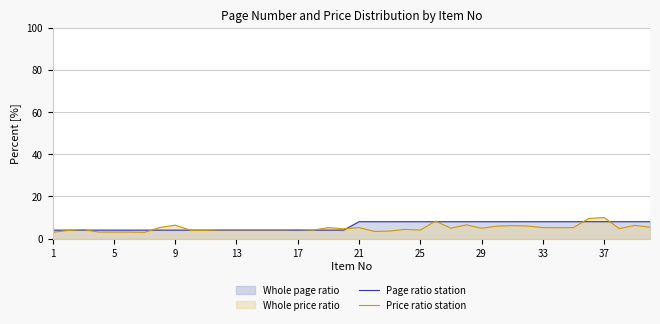

True or false: Price ratio station has a value of 1.2 at 17.

False